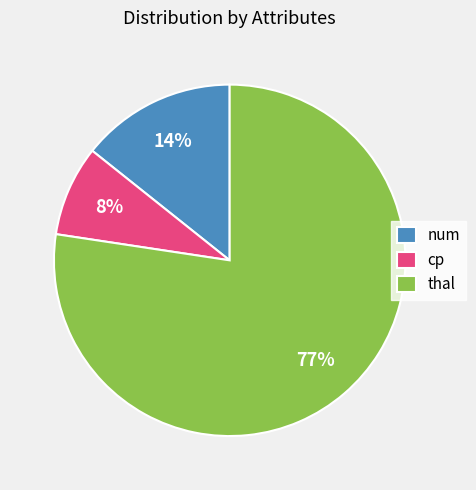

True or false: thal accounts for 63% of the total.

False